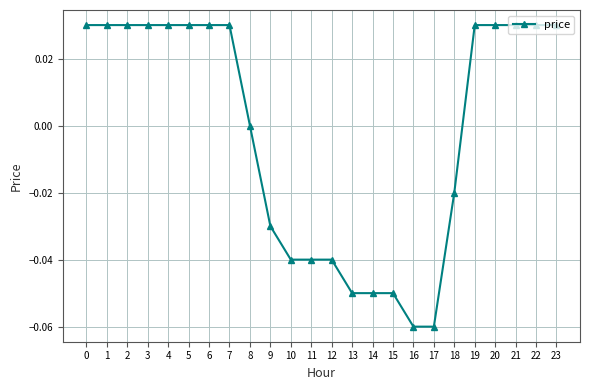

Is it true that the value at 12 is -0.0?

True